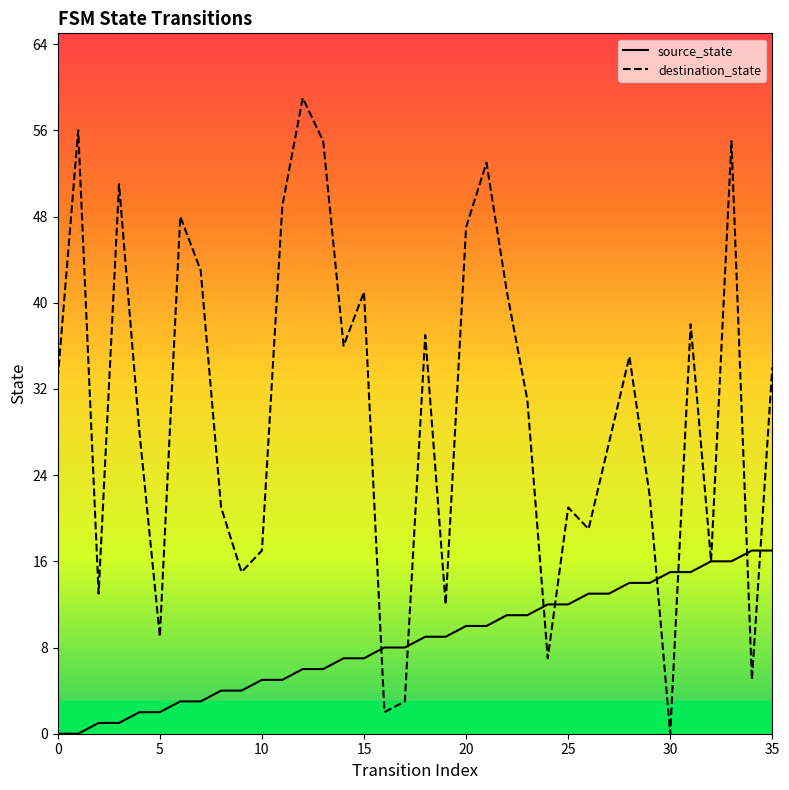

Which series has the largest Y range (max minus min)?

destination_state